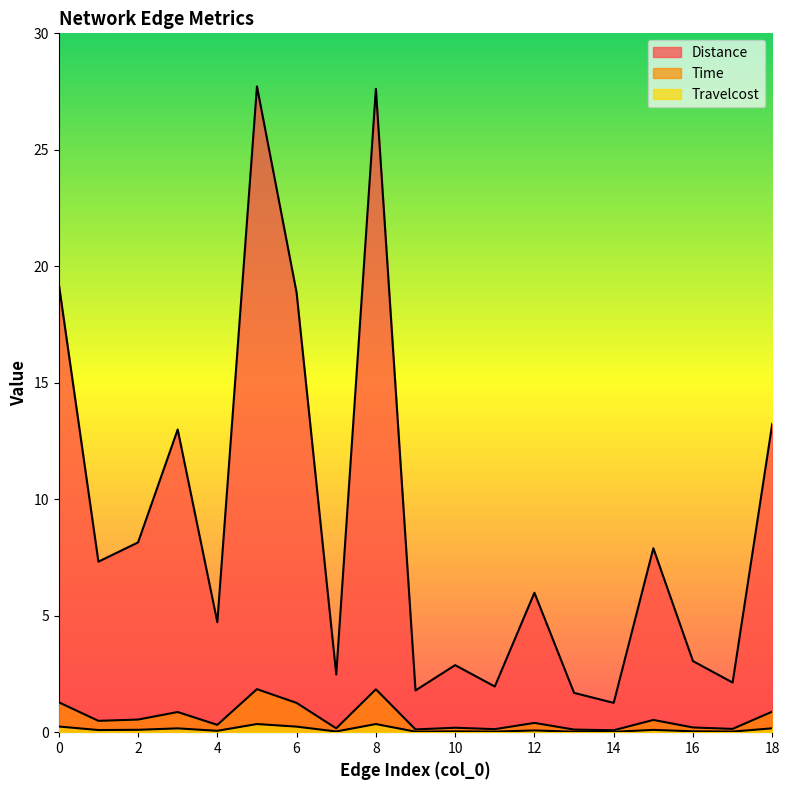

Reading left to right, list all the values displayed in this chart.

Distance: 19.2	7.3	8.1	13.0	4.7	27.7	18.9	2.5	27.6	1.8	2.9	2.0	6.0	1.7	1.3	7.9	3.1	2.1	13.2
Time: 1.3	0.5	0.5	0.9	0.3	1.8	1.3	0.2	1.8	0.1	0.2	0.1	0.4	0.1	0.1	0.5	0.2	0.1	0.9
Travelcost: 0.2	0.1	0.1	0.2	0.1	0.4	0.2	0.0	0.3	0.0	0.0	0.0	0.1	0.0	0.0	0.1	0.0	0.0	0.2